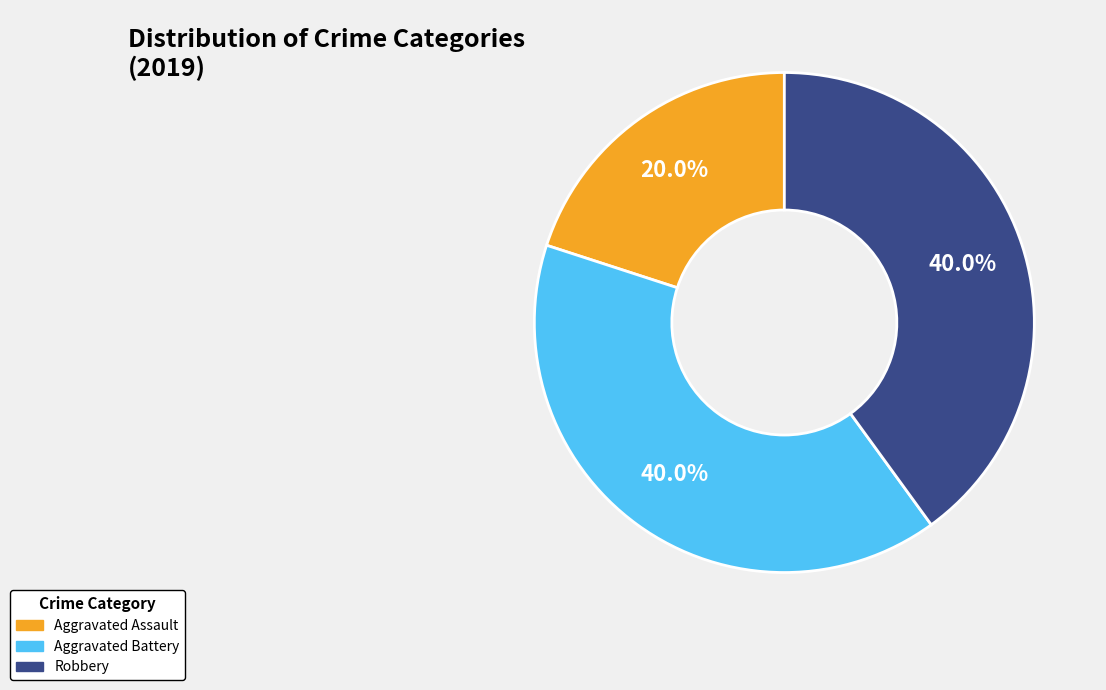

Is the sum of Aggravated Battery and Robbery greater than half?

Yes